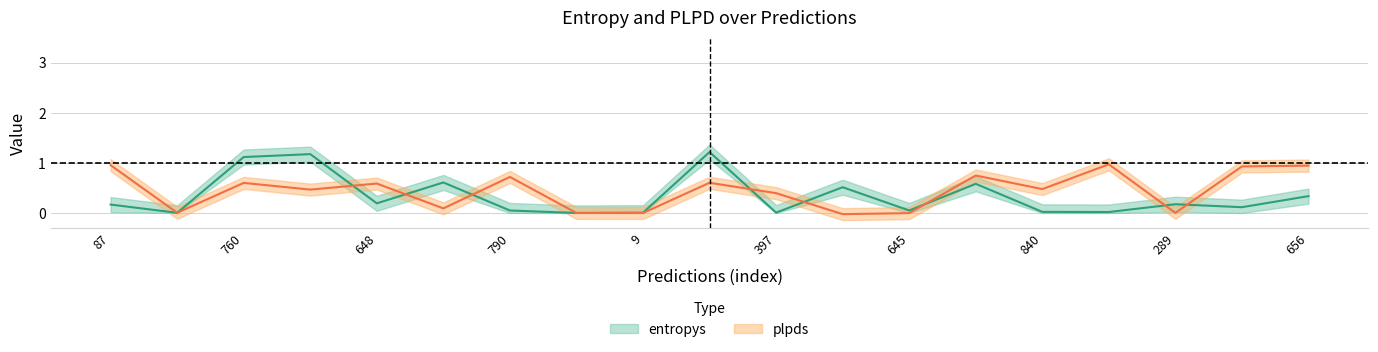

Which series has the largest total across all categories?

plpds